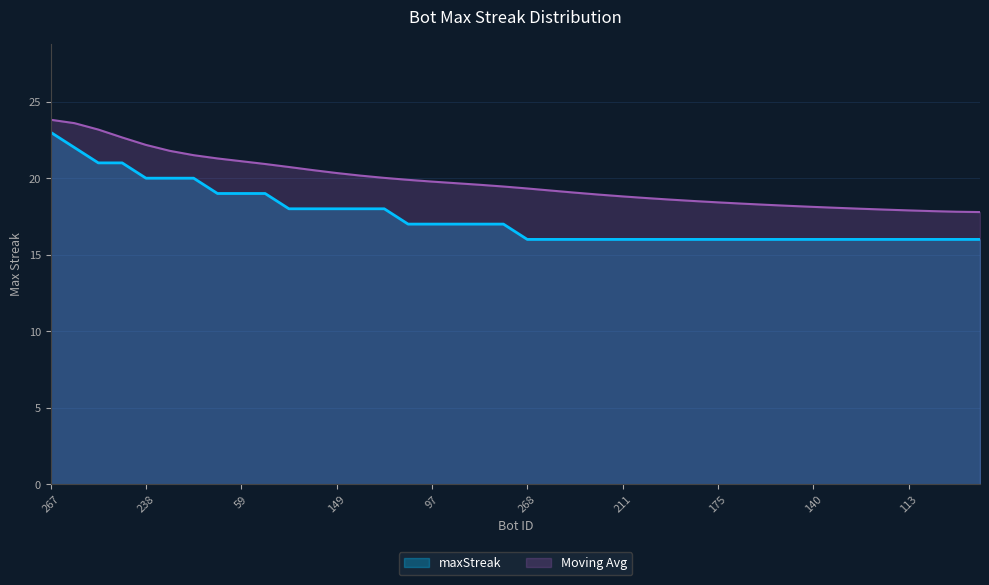

The value at 205 is 16. True or false?

True